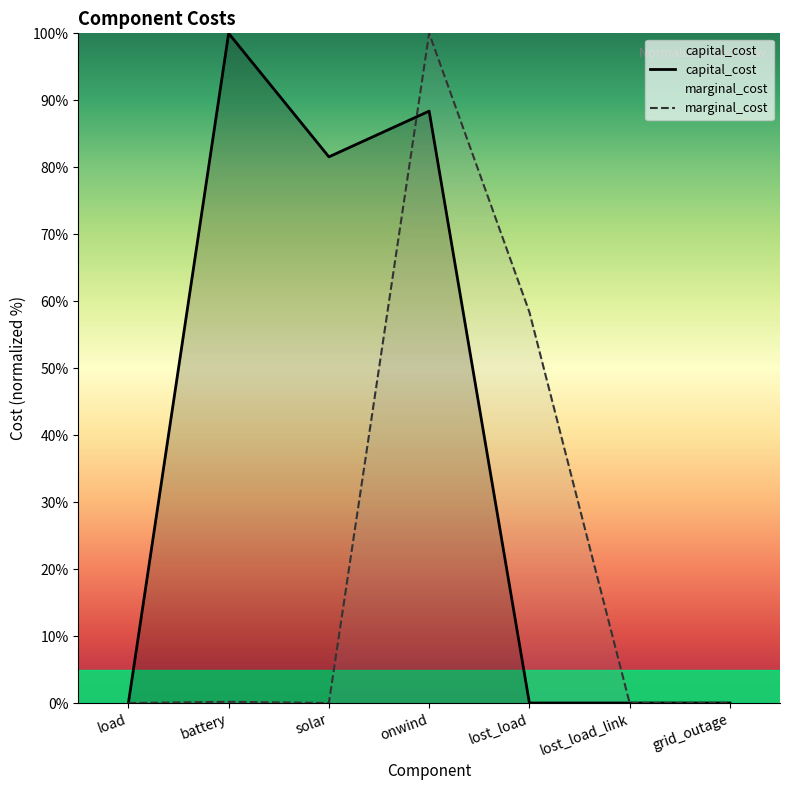

How many lines are shown in the chart?

2